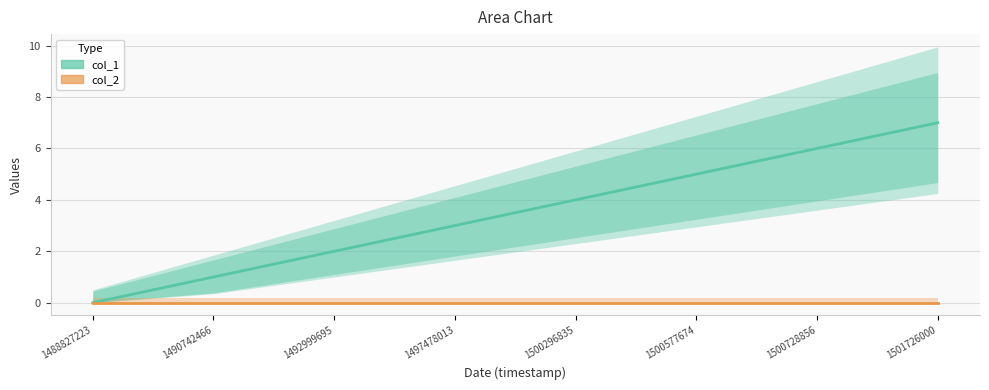

Rank the series by their average value, from lowest to highest.

col_2, col_1